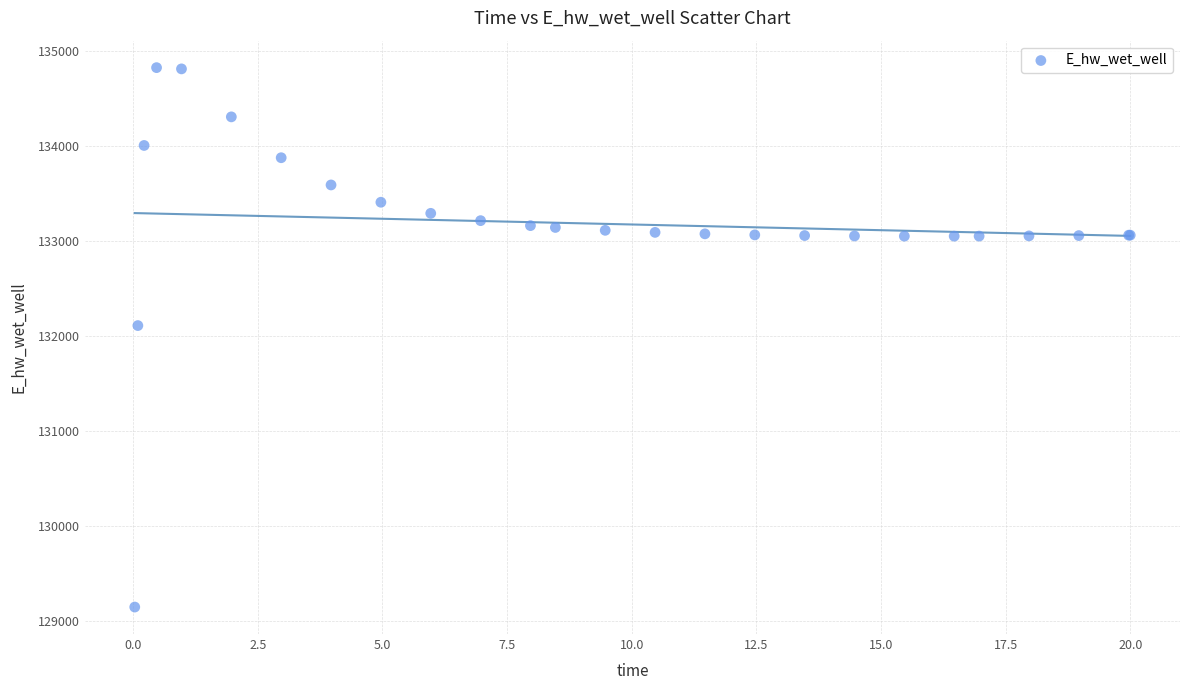

What Y value in the scatter plot is closest to 131984?

132108.1